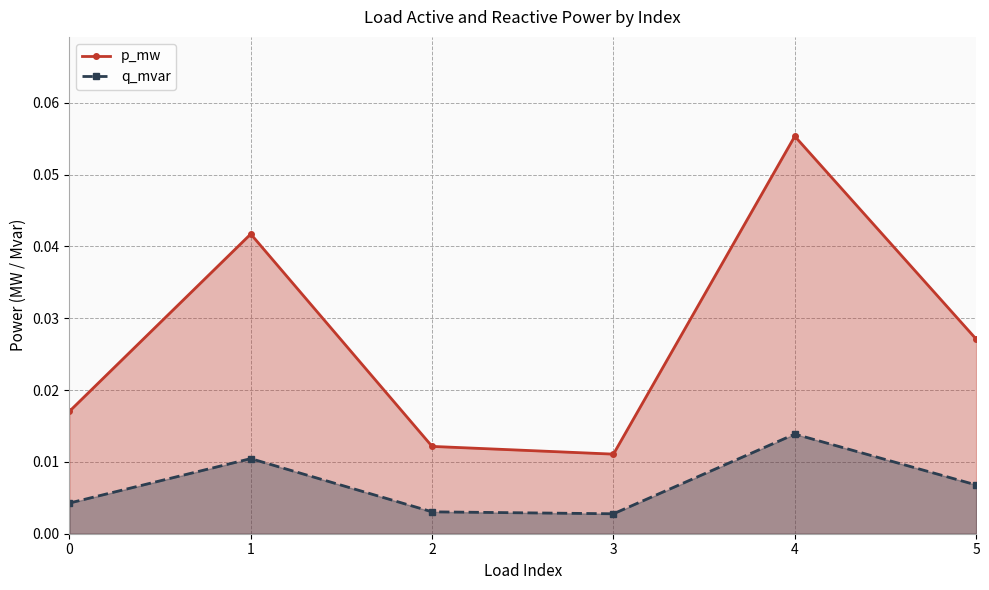

Which has a higher value, 5 or 3?

5